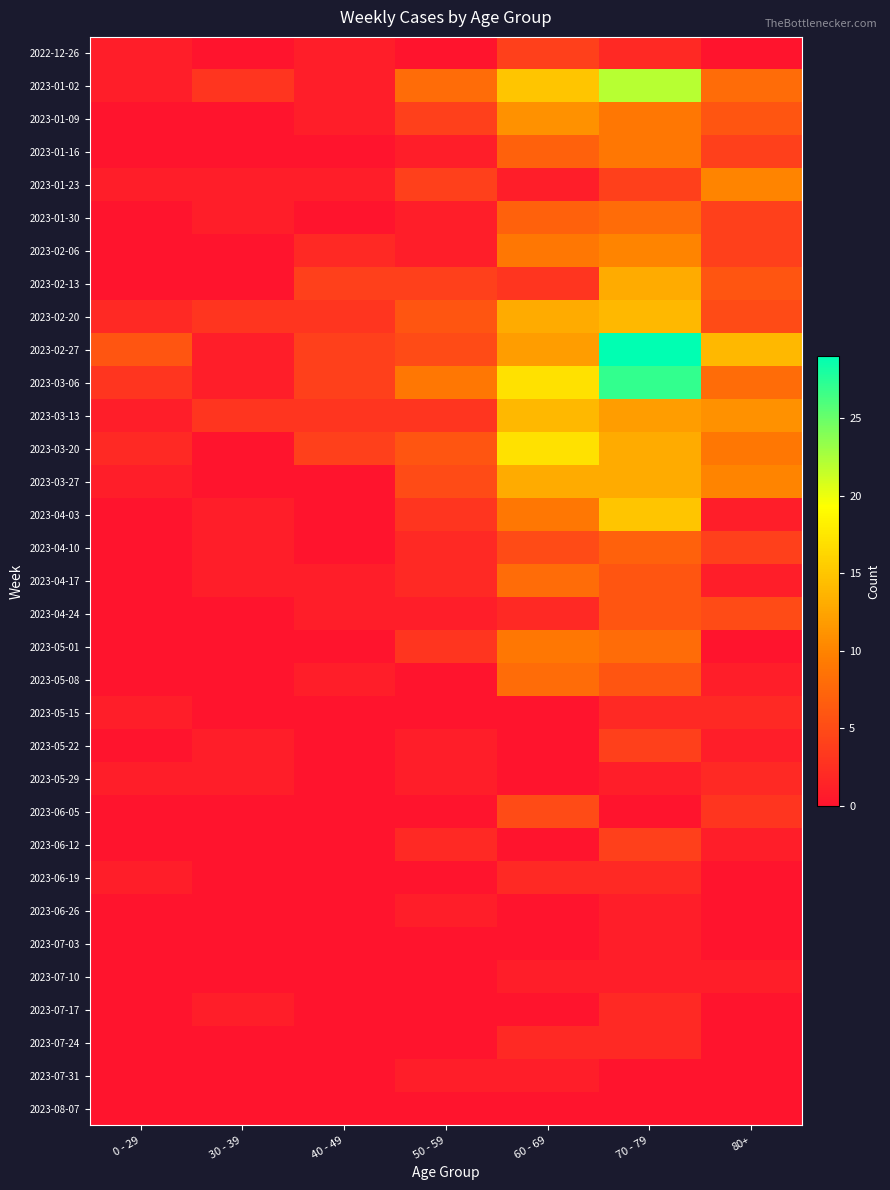

Reading right to left, transcribe all the data shown in this chart.

2022-12-26: 80+=0	70 - 79=2	60 - 69=4	50 - 59=0	40 - 49=1	30 - 39=0	0 - 29=1
2023-01-02: 80+=8	70 - 79=22	60 - 69=15	50 - 59=8	40 - 49=1	30 - 39=3	0 - 29=1
2023-01-09: 80+=6	70 - 79=9	60 - 69=11	50 - 59=4	40 - 49=1	30 - 39=0	0 - 29=0
2023-01-16: 80+=4	70 - 79=9	60 - 69=7	50 - 59=1	40 - 49=0	30 - 39=0	0 - 29=0
2023-01-23: 80+=10	70 - 79=4	60 - 69=1	50 - 59=4	40 - 49=1	30 - 39=1	0 - 29=1
2023-01-30: 80+=4	70 - 79=8	60 - 69=7	50 - 59=1	40 - 49=0	30 - 39=1	0 - 29=0
2023-02-06: 80+=4	70 - 79=10	60 - 69=9	50 - 59=1	40 - 49=2	30 - 39=0	0 - 29=0
2023-02-13: 80+=6	70 - 79=13	60 - 69=3	50 - 59=4	40 - 49=4	30 - 39=0	0 - 29=0
2023-02-20: 80+=5	70 - 79=14	60 - 69=13	50 - 59=6	40 - 49=3	30 - 39=3	0 - 29=2
2023-02-27: 80+=14	70 - 79=29	60 - 69=12	50 - 59=5	40 - 49=4	30 - 39=1	0 - 29=6
2023-03-06: 80+=8	70 - 79=27	60 - 69=17	50 - 59=9	40 - 49=4	30 - 39=1	0 - 29=3
2023-03-13: 80+=11	70 - 79=12	60 - 69=14	50 - 59=3	40 - 49=3	30 - 39=3	0 - 29=1
2023-03-20: 80+=9	70 - 79=13	60 - 69=17	50 - 59=6	40 - 49=4	30 - 39=0	0 - 29=2
2023-03-27: 80+=10	70 - 79=13	60 - 69=13	50 - 59=5	40 - 49=0	30 - 39=0	0 - 29=1
2023-04-03: 80+=1	70 - 79=15	60 - 69=9	50 - 59=3	40 - 49=0	30 - 39=1	0 - 29=0
2023-04-10: 80+=4	70 - 79=7	60 - 69=5	50 - 59=2	40 - 49=0	30 - 39=1	0 - 29=0
2023-04-17: 80+=1	70 - 79=6	60 - 69=8	50 - 59=2	40 - 49=1	30 - 39=1	0 - 29=0
2023-04-24: 80+=5	70 - 79=6	60 - 69=2	50 - 59=1	40 - 49=1	30 - 39=0	0 - 29=0
2023-05-01: 80+=0	70 - 79=8	60 - 69=9	50 - 59=3	40 - 49=0	30 - 39=0	0 - 29=0
2023-05-08: 80+=1	70 - 79=6	60 - 69=8	50 - 59=0	40 - 49=1	30 - 39=0	0 - 29=0
2023-05-15: 80+=2	70 - 79=2	60 - 69=0	50 - 59=0	40 - 49=0	30 - 39=0	0 - 29=1
2023-05-22: 80+=1	70 - 79=4	60 - 69=0	50 - 59=1	40 - 49=0	30 - 39=1	0 - 29=0
2023-05-29: 80+=2	70 - 79=1	60 - 69=0	50 - 59=1	40 - 49=0	30 - 39=1	0 - 29=1
2023-06-05: 80+=3	70 - 79=0	60 - 69=5	50 - 59=0	40 - 49=0	30 - 39=0	0 - 29=0
2023-06-12: 80+=1	70 - 79=4	60 - 69=0	50 - 59=2	40 - 49=0	30 - 39=0	0 - 29=0
2023-06-19: 80+=0	70 - 79=2	60 - 69=2	50 - 59=0	40 - 49=0	30 - 39=0	0 - 29=1
2023-06-26: 80+=0	70 - 79=1	60 - 69=0	50 - 59=1	40 - 49=0	30 - 39=0	0 - 29=0
2023-07-03: 80+=0	70 - 79=1	60 - 69=0	50 - 59=0	40 - 49=0	30 - 39=0	0 - 29=0
2023-07-10: 80+=1	70 - 79=1	60 - 69=1	50 - 59=0	40 - 49=0	30 - 39=0	0 - 29=0
2023-07-17: 80+=0	70 - 79=2	60 - 69=0	50 - 59=0	40 - 49=0	30 - 39=1	0 - 29=0
2023-07-24: 80+=0	70 - 79=2	60 - 69=2	50 - 59=0	40 - 49=0	30 - 39=0	0 - 29=0
2023-07-31: 80+=0	70 - 79=0	60 - 69=1	50 - 59=1	40 - 49=0	30 - 39=0	0 - 29=0
2023-08-07: 80+=0	70 - 79=0	60 - 69=0	50 - 59=0	40 - 49=0	30 - 39=0	0 - 29=0